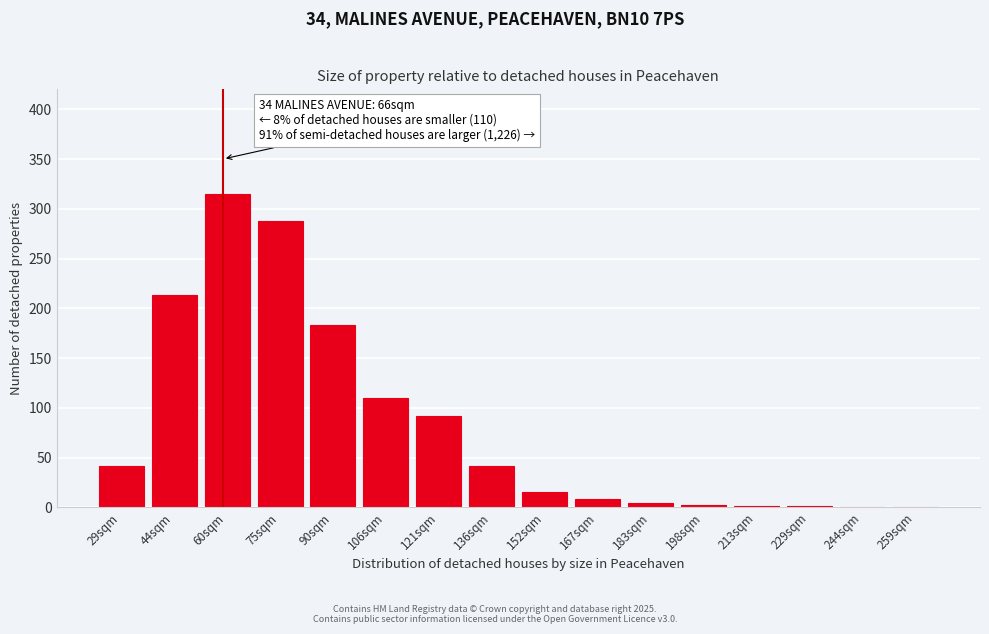

At which label is the value closest to 157?

90sqm